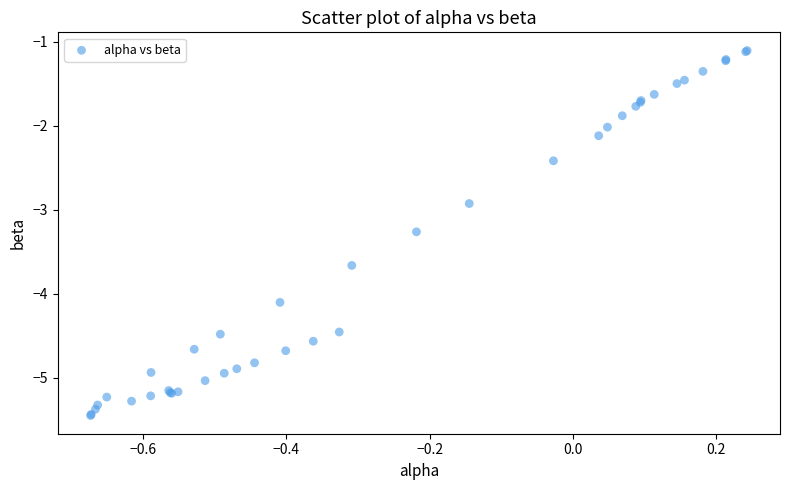

What Y value in the scatter plot is closest to -3?

-2.9